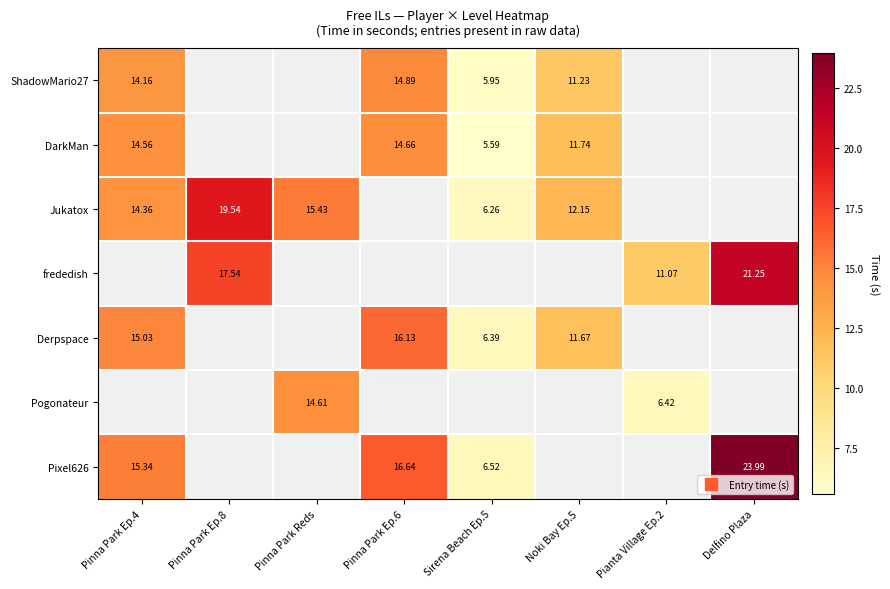

How many categories are shown in the chart?

8